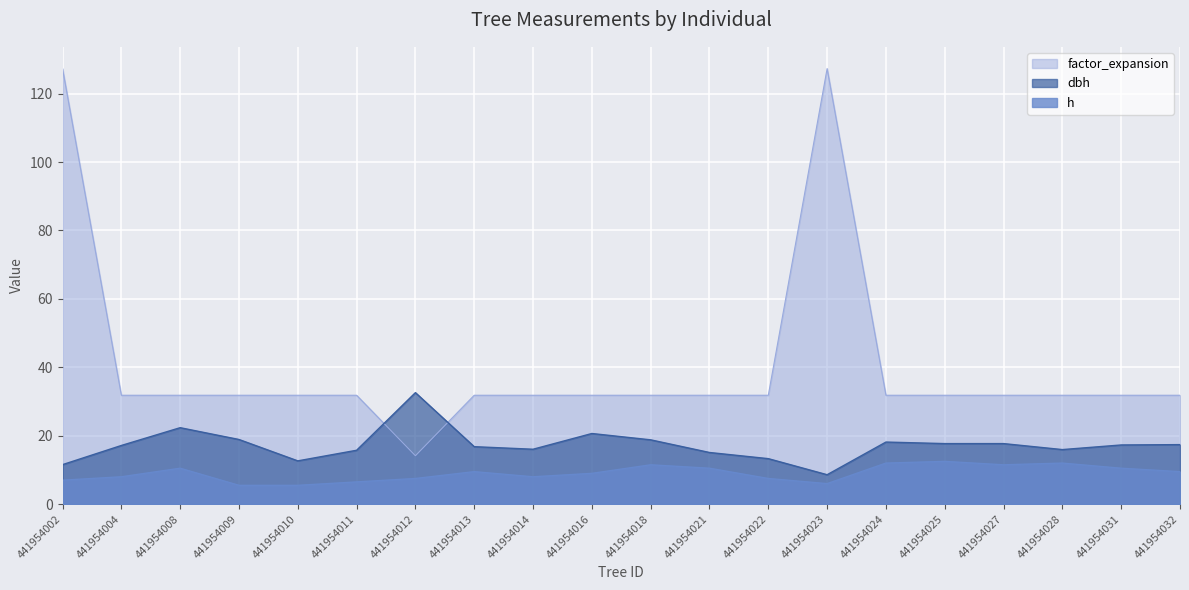

What is the value of the h point at the 9th from the left?

8.0